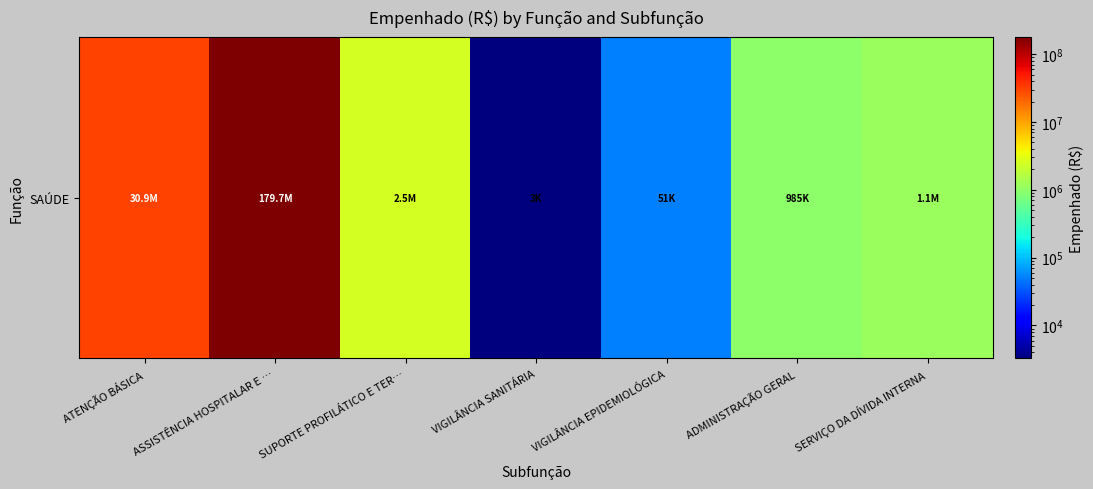

Which category has the highest value across all series?

ASSISTÊNCIA HOSPITALAR E …